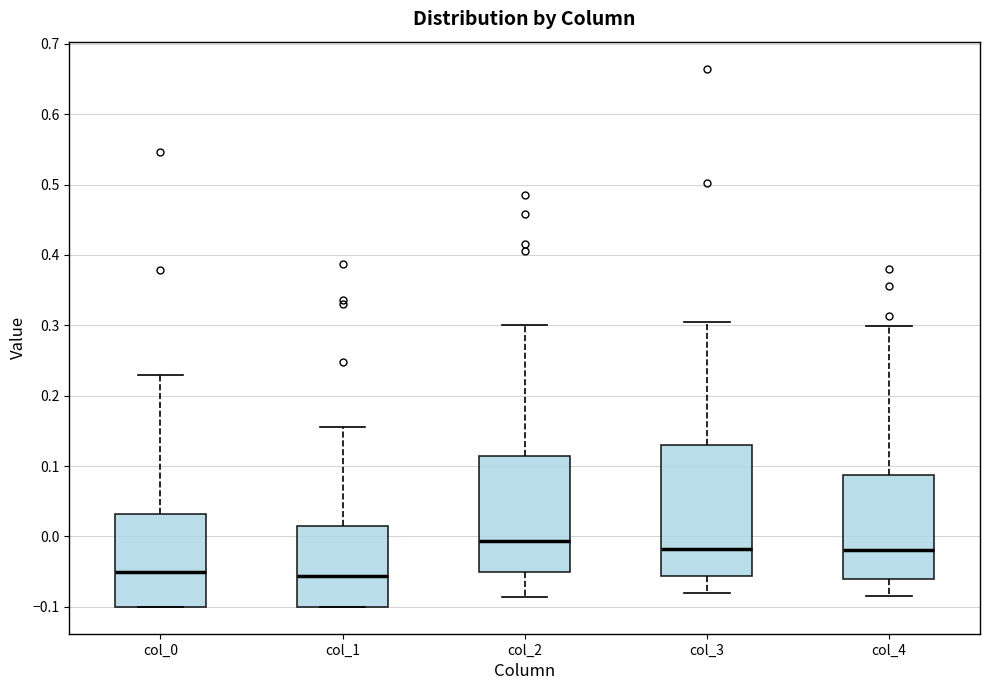

Reading left to right, read every box against the y-axis: the position of its median line, the range the box covers, and the ends of its whiskers. The values are not printed on the chart, so give them approximately, as read against the axis.

col_0: median -0.05, box -0.10 to 0.03, whiskers -0.10 to 0.23
col_1: median -0.06, box -0.10 to 0.01, whiskers -0.10 to 0.16
col_2: median -0.01, box -0.05 to 0.11, whiskers -0.09 to 0.30
col_3: median -0.02, box -0.06 to 0.13, whiskers -0.08 to 0.31
col_4: median -0.02, box -0.06 to 0.09, whiskers -0.09 to 0.30